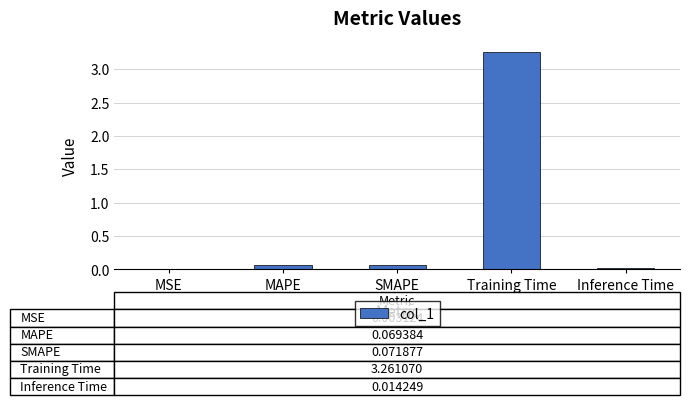

The chart shows a value of 0.0 at Inference Time. True or false?

True